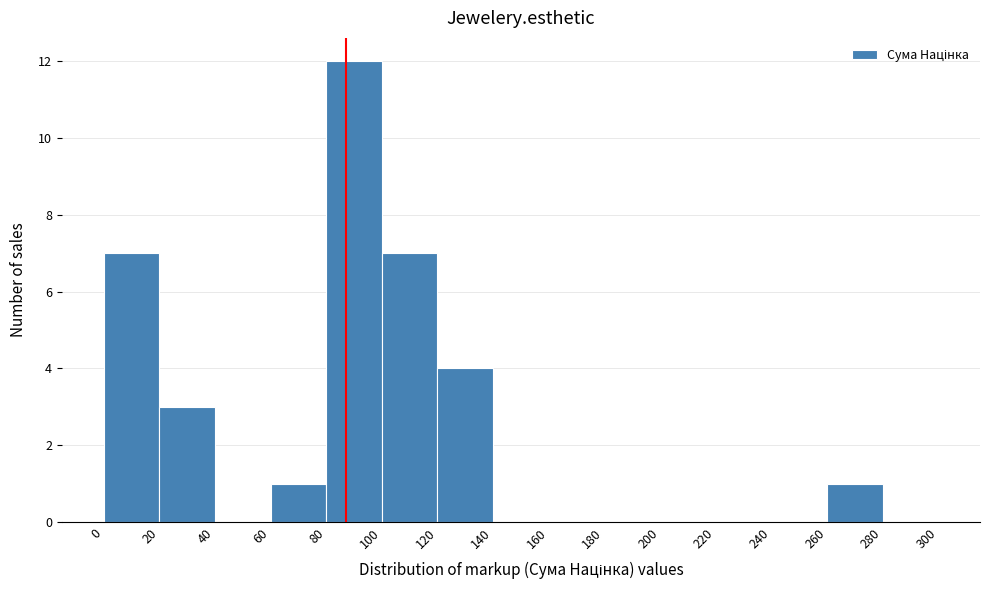

Reading left to right, list every bar in this chart as the range it spans on the x-axis followed by its height. The values are not printed on the chart, so give them approximately, as read against the axis.

0 to 20: 7
20 to 40: 3
40 to 60: 0
60 to 80: 1
80 to 100: 12
100 to 120: 7
120 to 140: 4
140 to 160: 0
160 to 180: 0
180 to 200: 0
200 to 220: 0
220 to 240: 0
240 to 260: 0
260 to 280: 1
280 to 300: 0